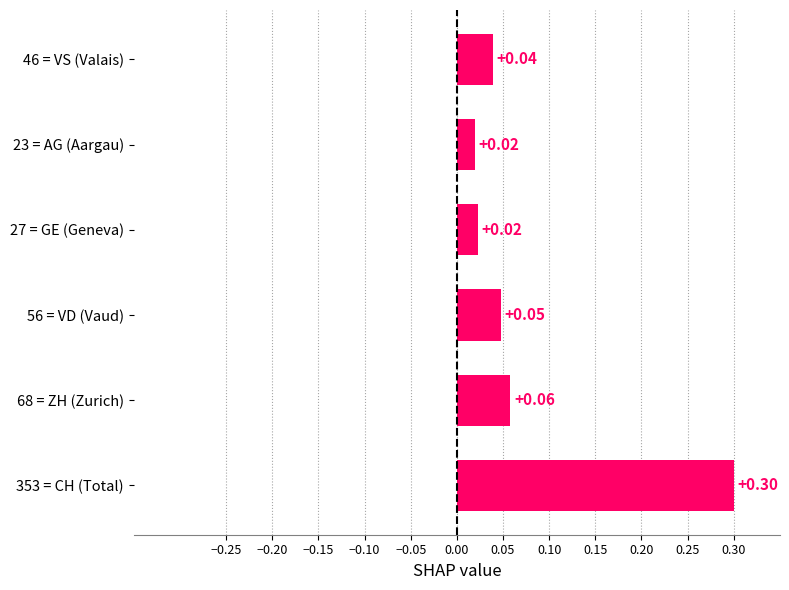

Between 56 = VD (Vaud) and 23 = AG (Aargau), which is larger?

56 = VD (Vaud)